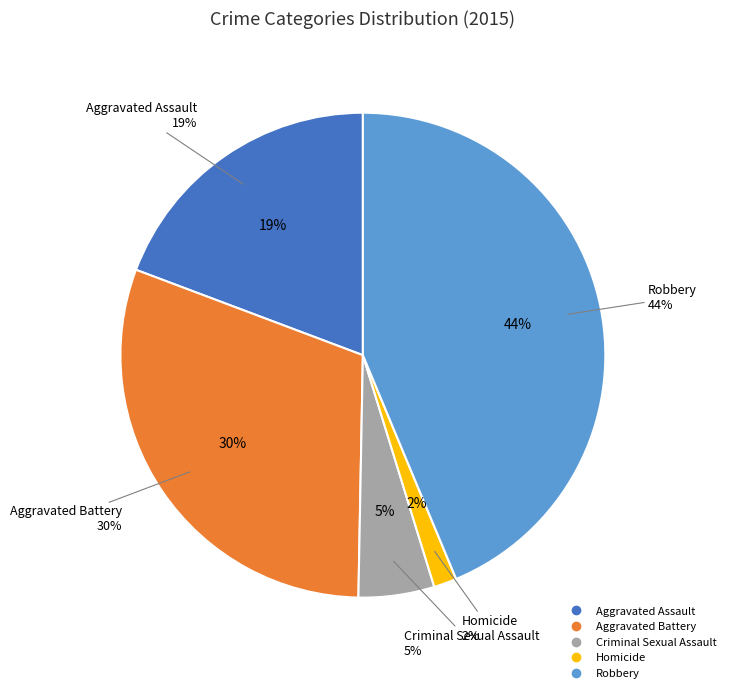

Is there a majority slice in this chart?

No